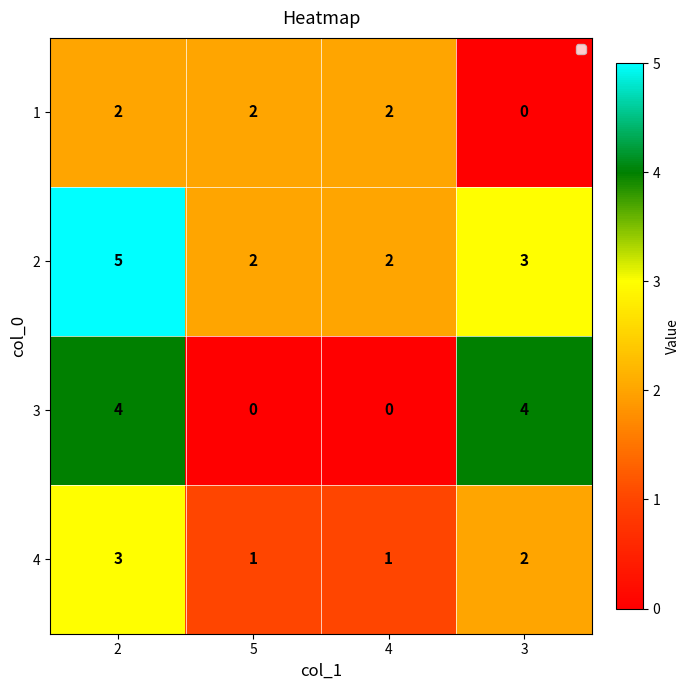

Which series has the widest spread of values?

3